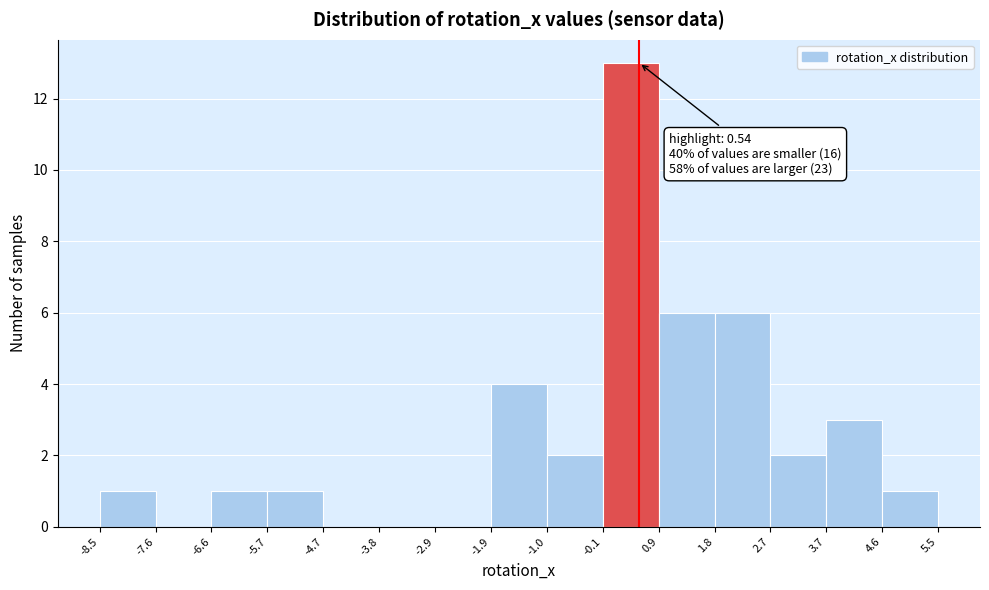

Which range on the x-axis has the tallest bar?

-0.1 to 0.9